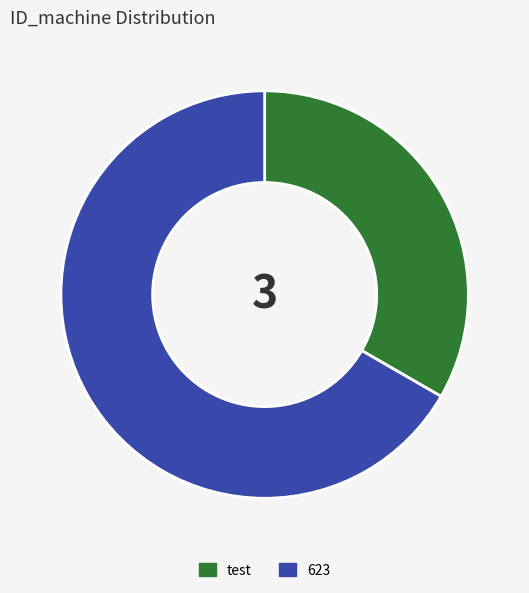

Which category has the smallest portion of the pie?

test